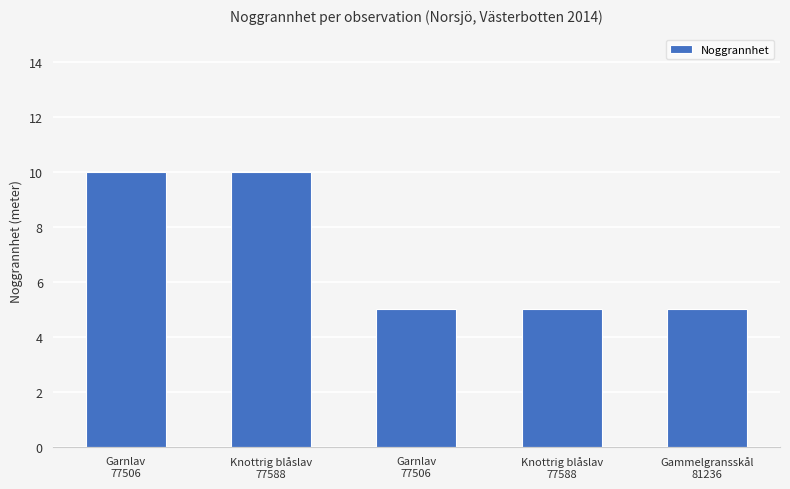

How many data points does each series have?

5